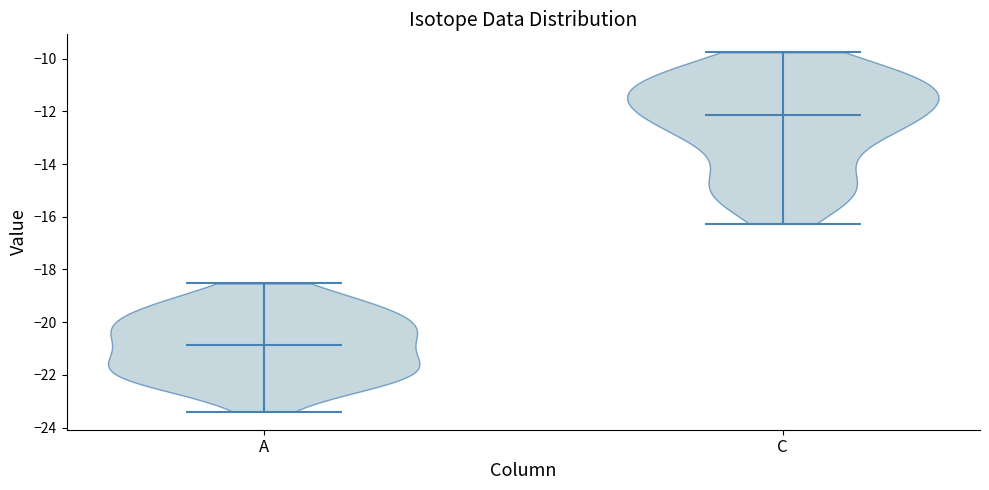

Reading left to right, read every violin against the y-axis: where its median line is, and the lowest and highest points it reaches. The values are not printed on the chart, so give them approximately, as read against the axis.

A: median line -20.8, lowest point -23.4, highest point -18.6
C: median line -12.2, lowest point -16.2, highest point -9.8